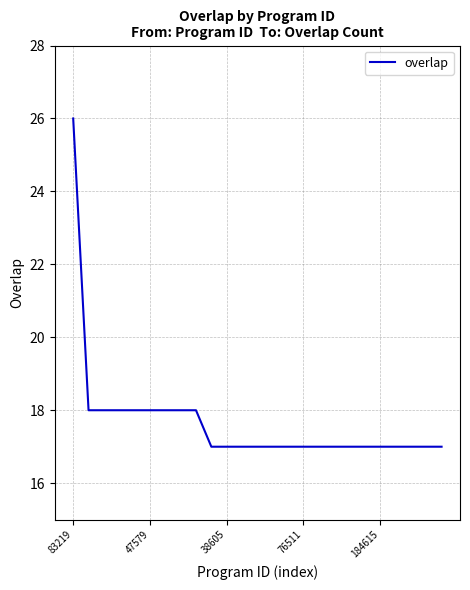

What is the greatest value displayed?

26